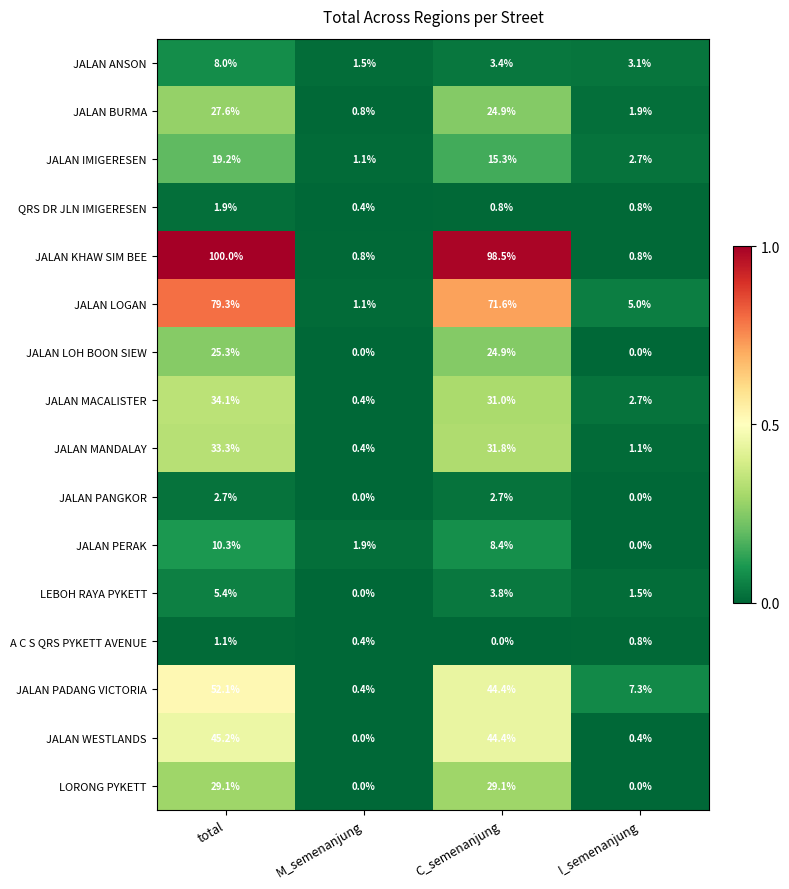

True or false: JALAN PERAK has a value of 0.7 at M_semenanjung.

False